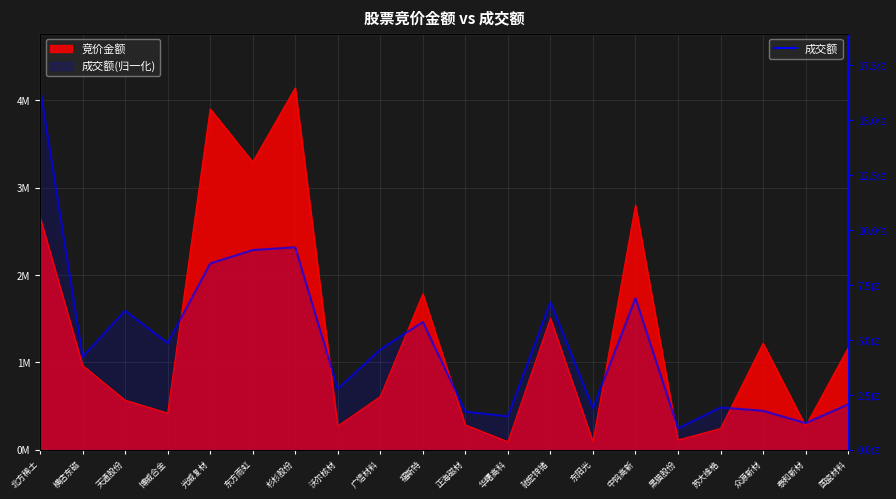

How many data points in 成交额 are less than 1148642?

10